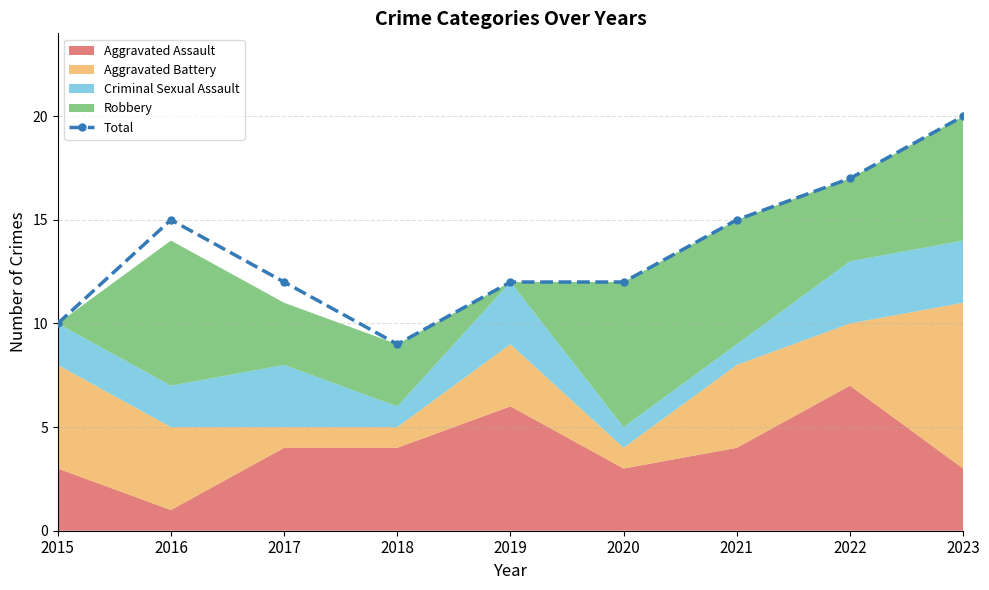

Is it true that Total equals 9 at 2018?

True